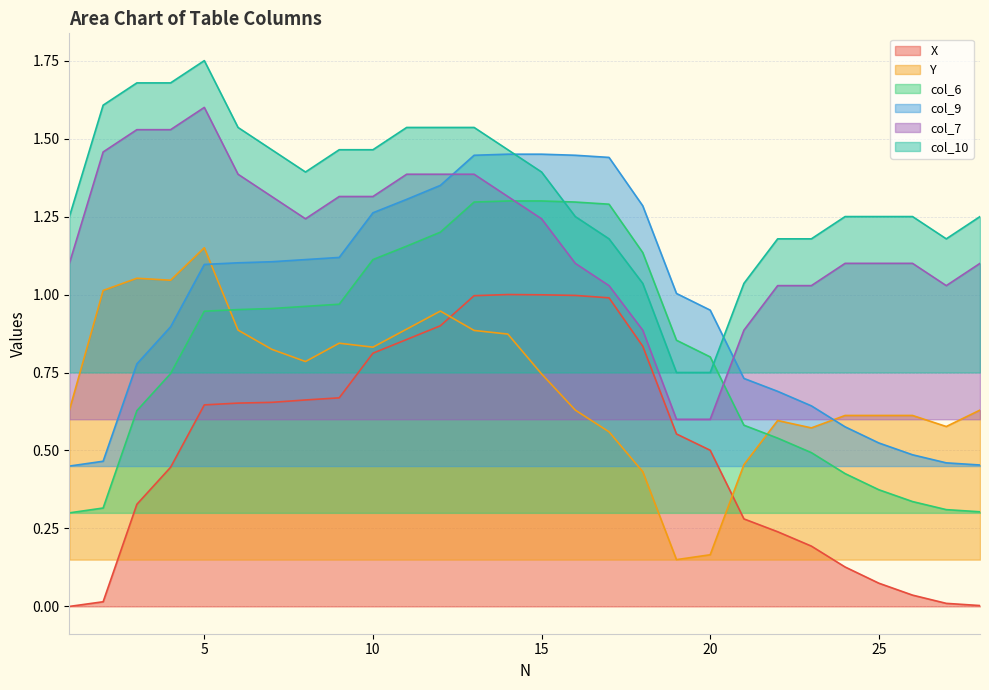

How many data points in col_10 are less than 1?

2